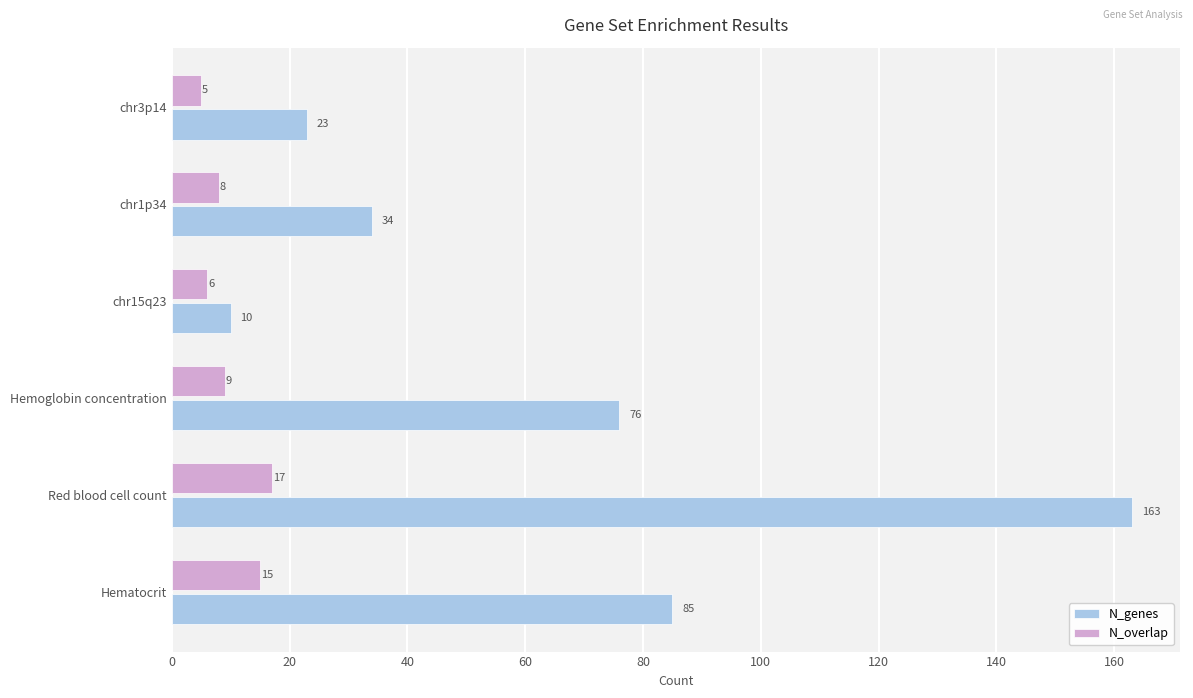

What is the maximum value for N_genes?

163